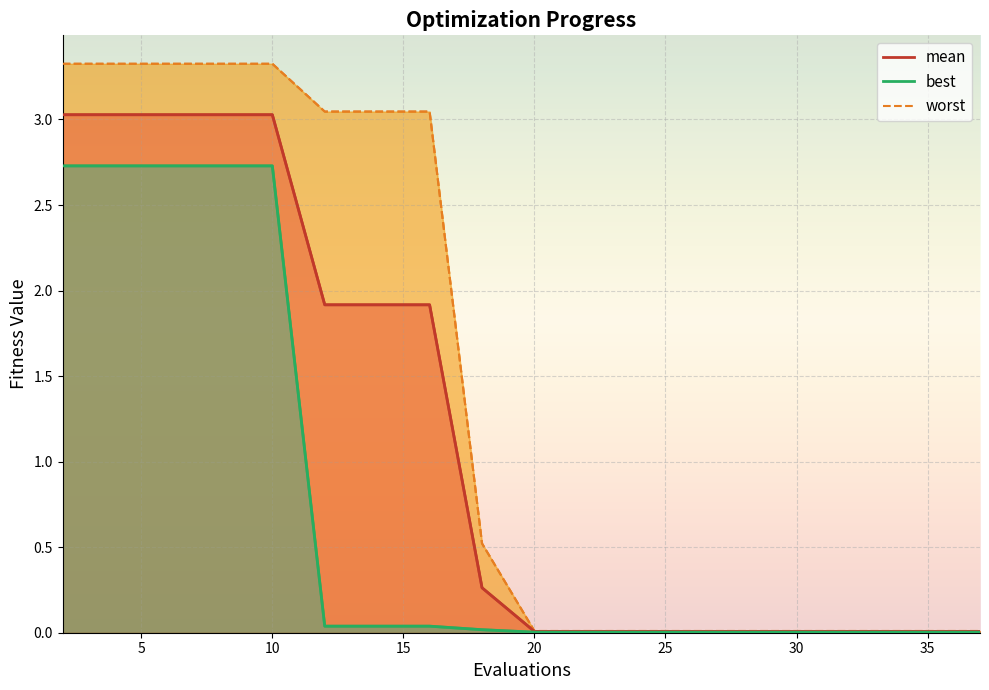

Reading left to right, extract all data points from this chart.

mean: 3.0	3.0	3.0	3.0	3.0	1.9	1.9	1.9	0.3	0.0	0.0	0.0	0.0	0.0	0.0	0.0	0.0	0.0	0.0	0.0
best: 2.7	2.7	2.7	2.7	2.7	0.0	0.0	0.0	0.0	0.0	0.0	0.0	0.0	0.0	0.0	0.0	0.0	0.0	0.0	0.0
worst: 3.3	3.3	3.3	3.3	3.3	3.0	3.0	3.0	0.5	0.0	0.0	0.0	0.0	0.0	0.0	0.0	0.0	0.0	0.0	0.0